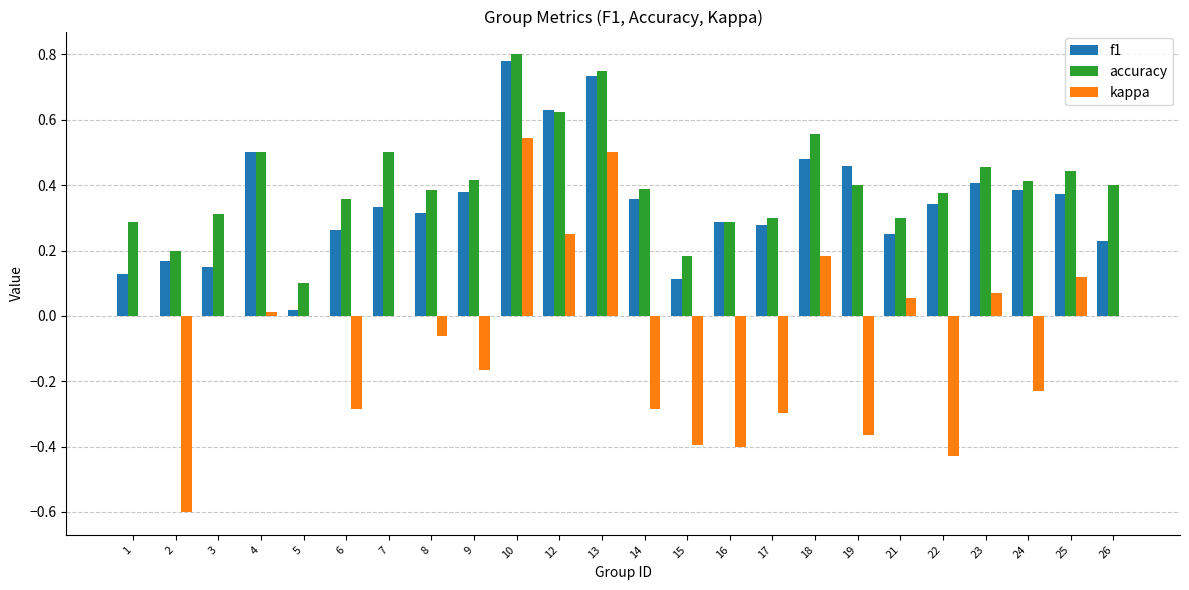

Between 23 and 26, which series saw the biggest shift?

f1